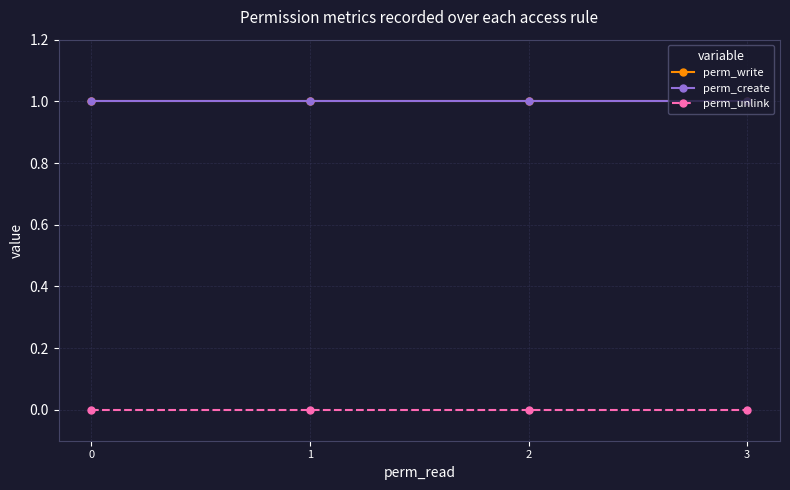

Read the perm_write value at 3.

1